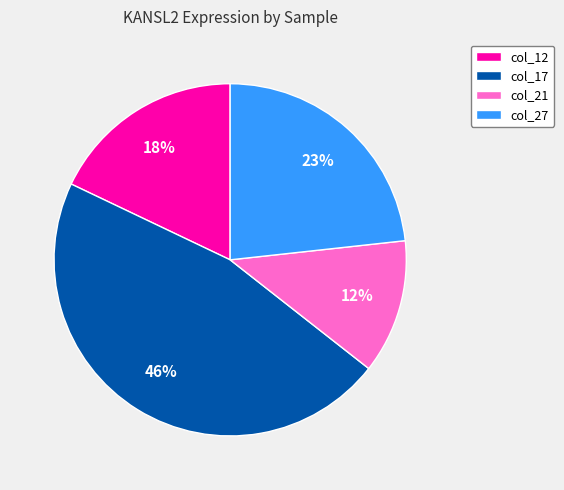

Is the sum of col_21 and col_27 greater than half?

No